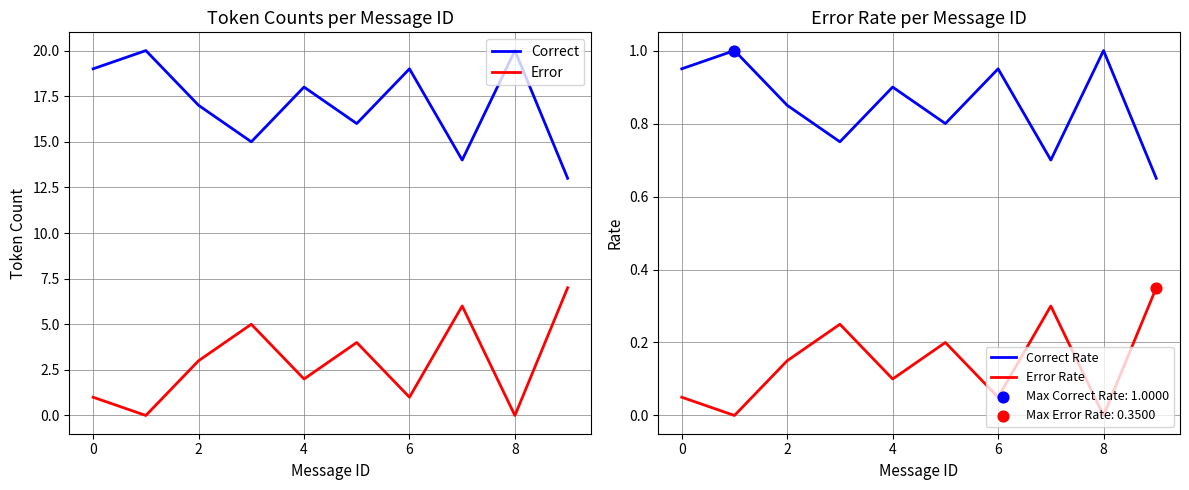

At how many categories does at least one series exceed 3?

10